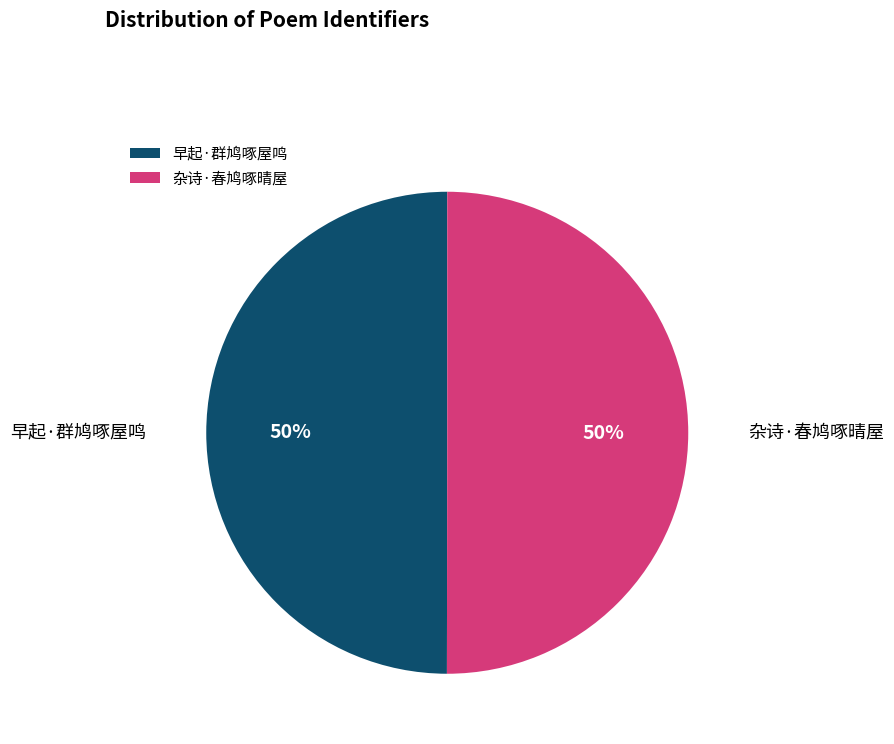

How many slices are in this pie chart?

2